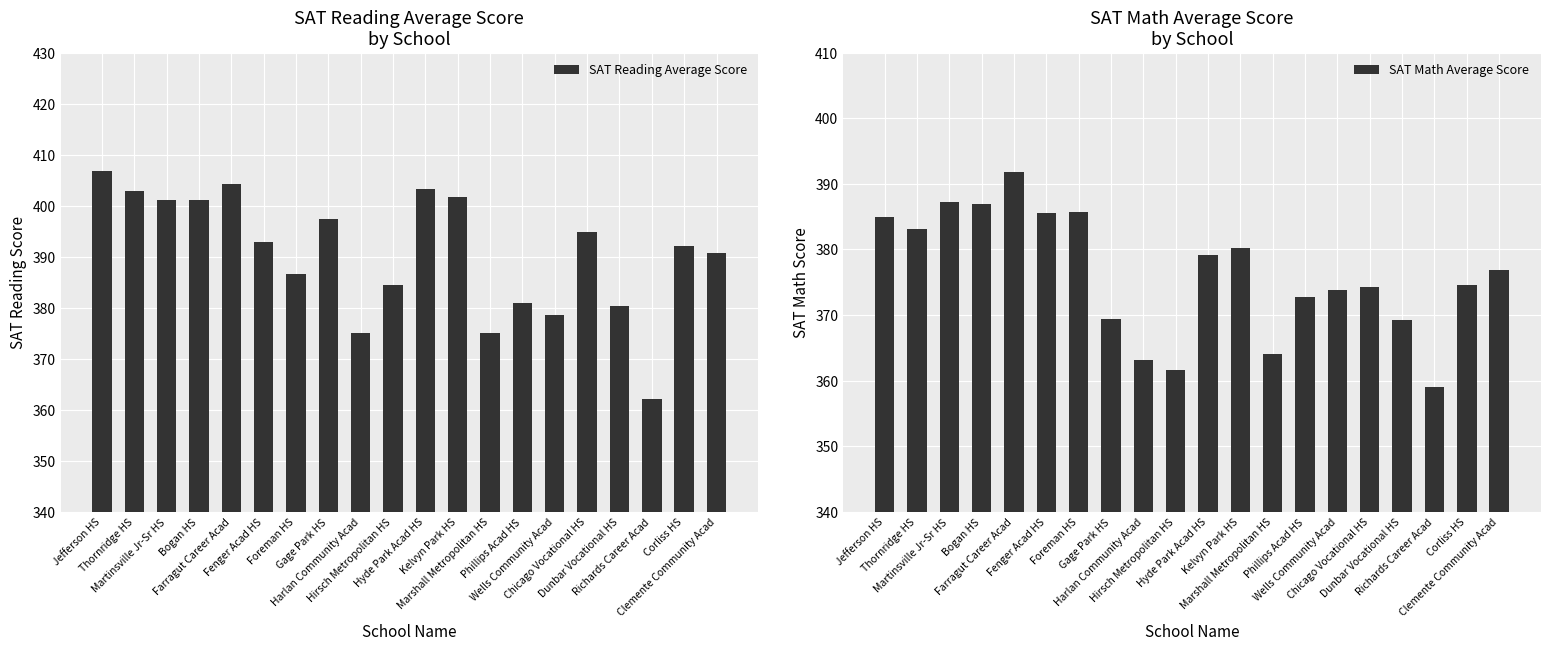

Is it true that SAT Math Average Score equals 208.3 at Harlan Community Acad?

False